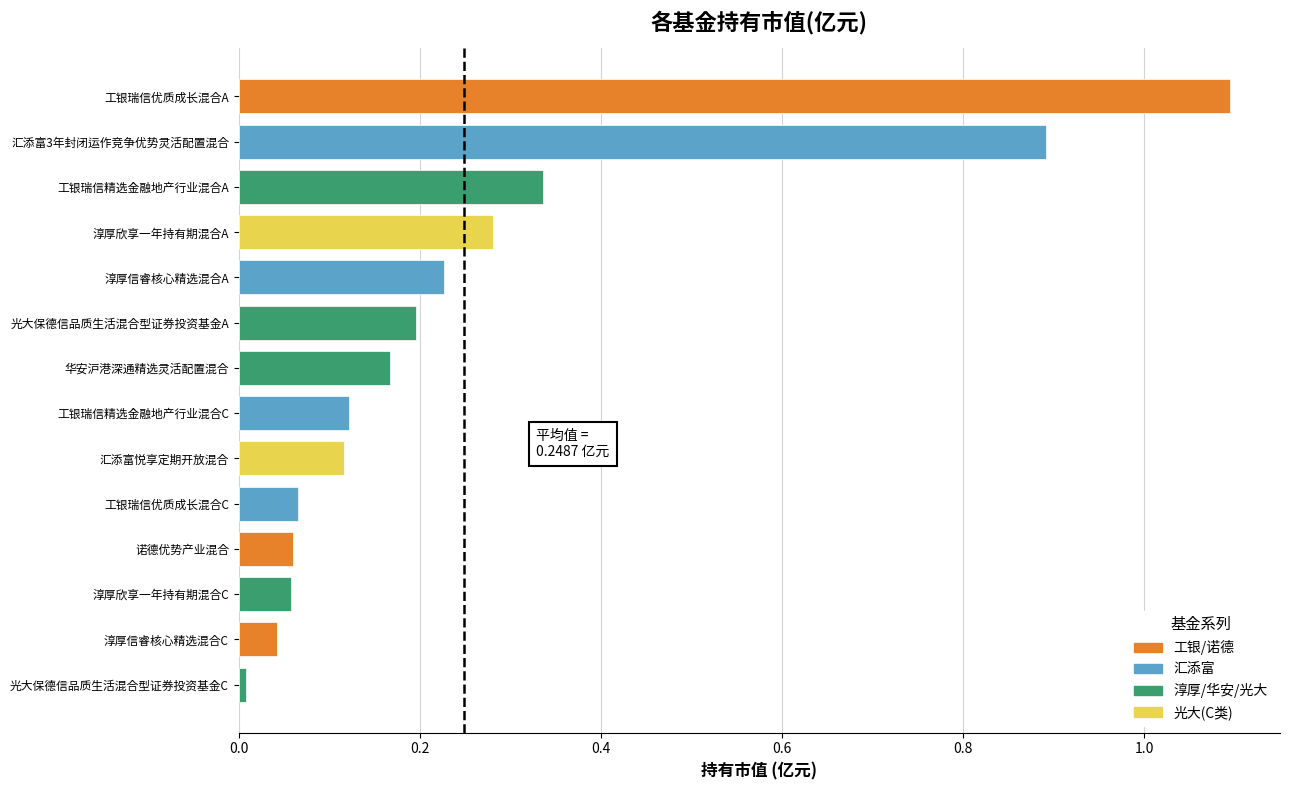

What is the difference between the second highest and minimum values?

0.9